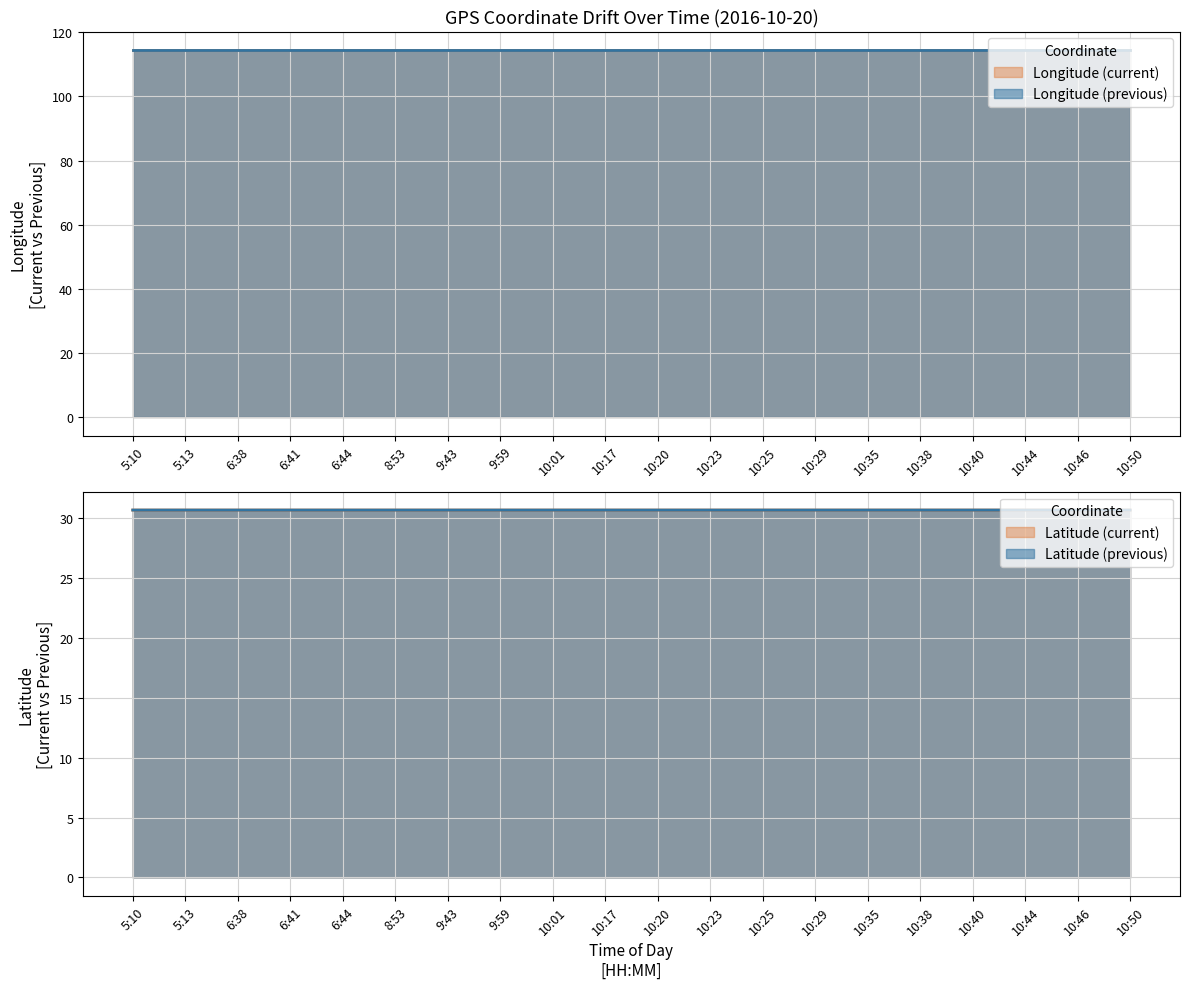

At which category is the sum across all series the highest?

9:59